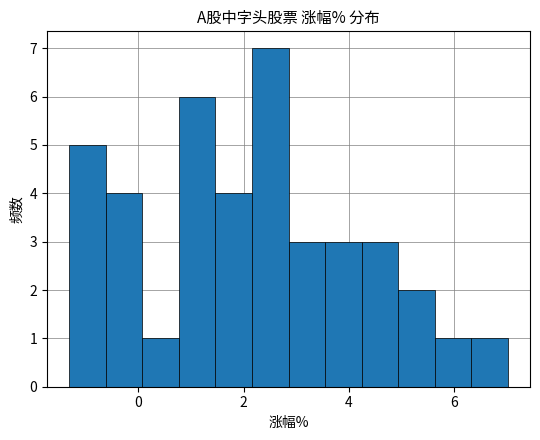

Read against the x-axis, roughly where is the centre of the tallest bar?

2.6